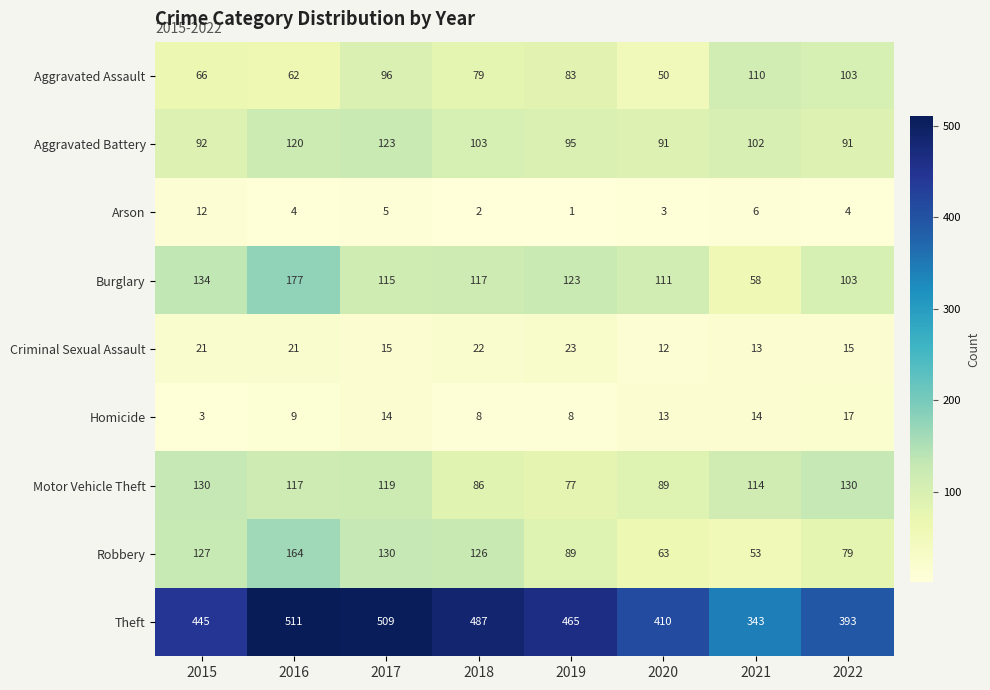

Rank the series at 2018 from lowest to highest value.

Arson, Homicide, Criminal Sexual Assault, Aggravated Assault, Motor Vehicle Theft, Aggravated Battery, Burglary, Robbery, Theft